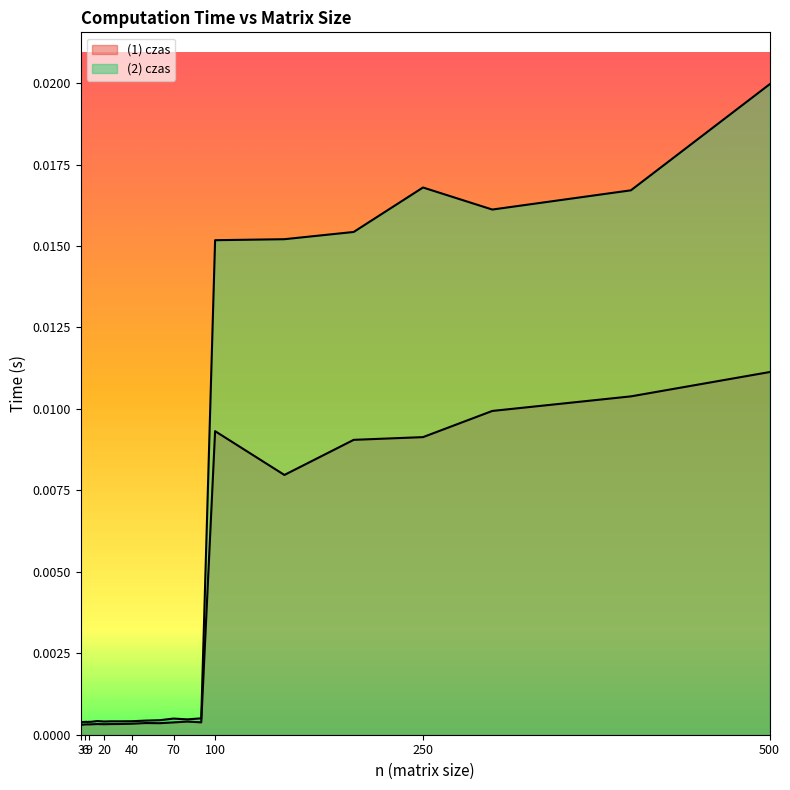

Which has a higher value, 100 or 500?

500